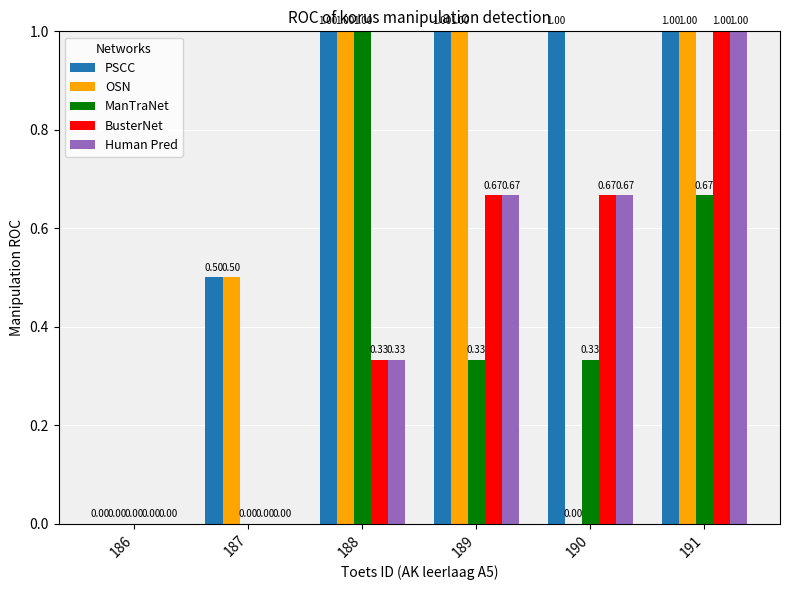

Which series has the largest total across all categories?

PSCC